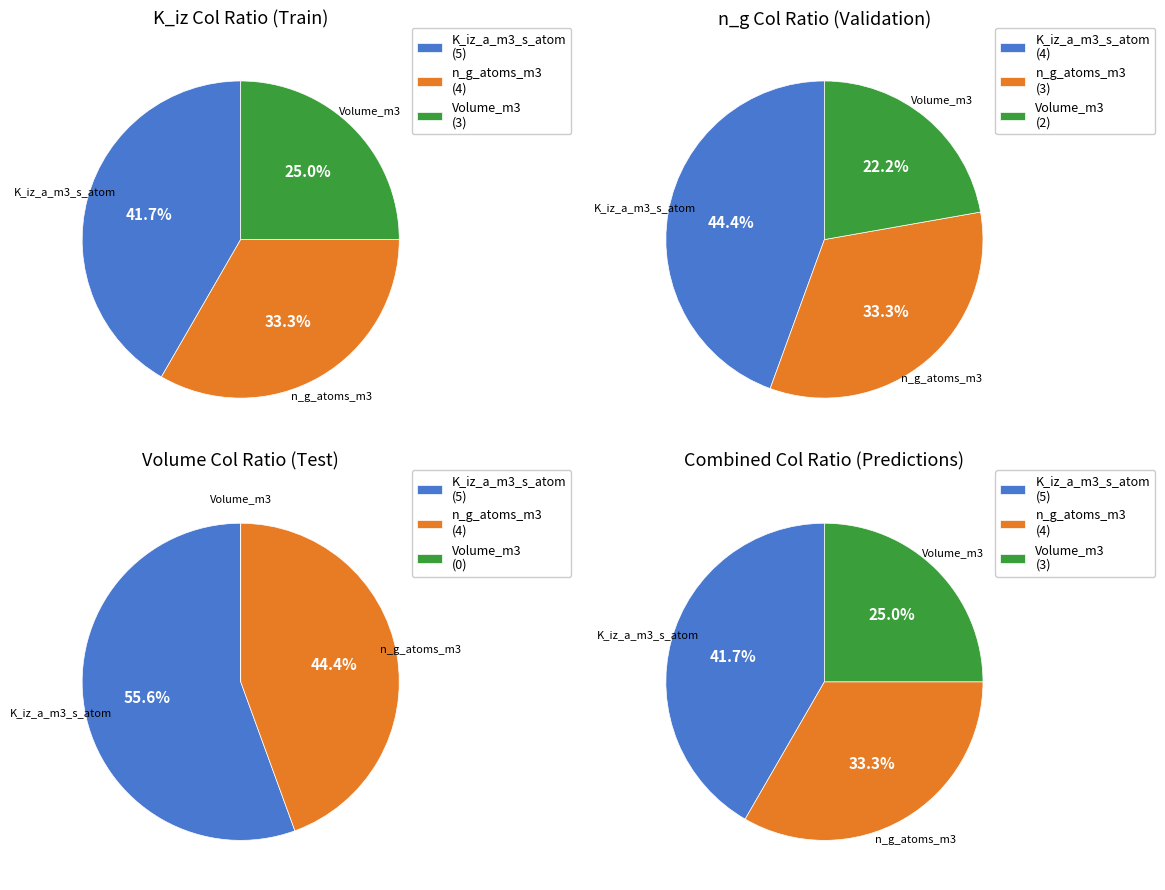

True or false: 1 accounts for 13% of the total.

False